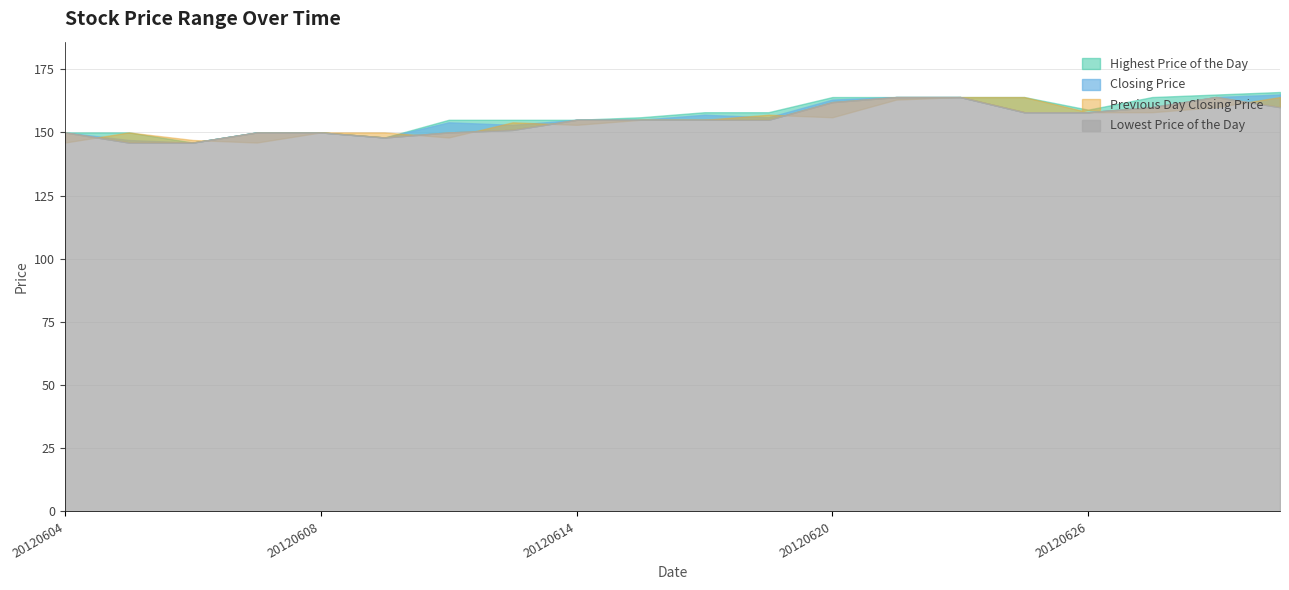

How many data points in Lowest Price of the Day are less than 155?

8